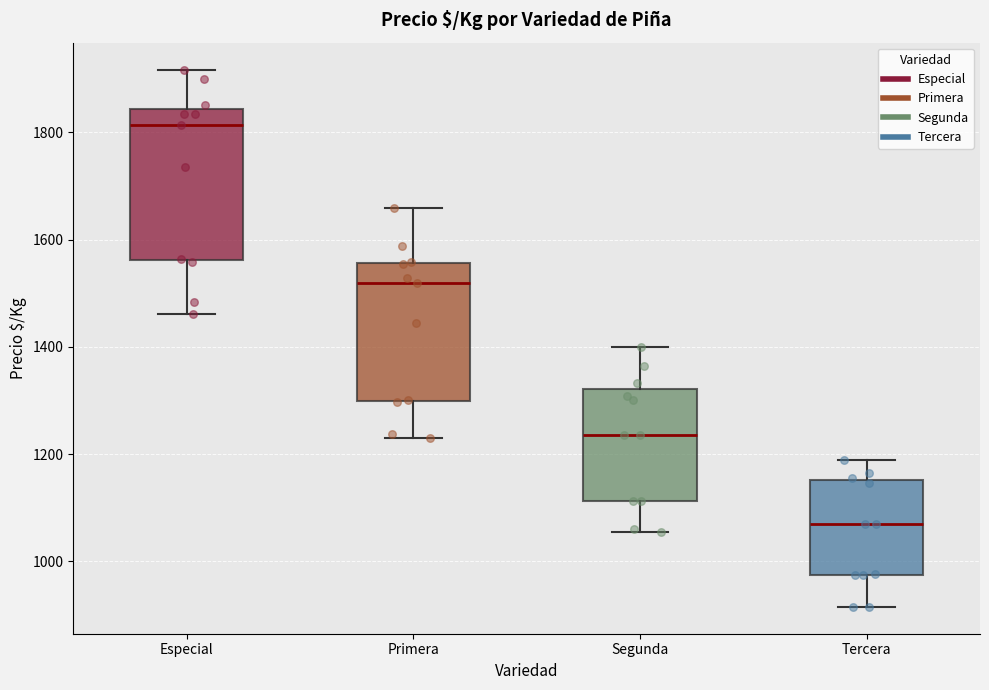

Which box's median line is the lowest?

Tercera